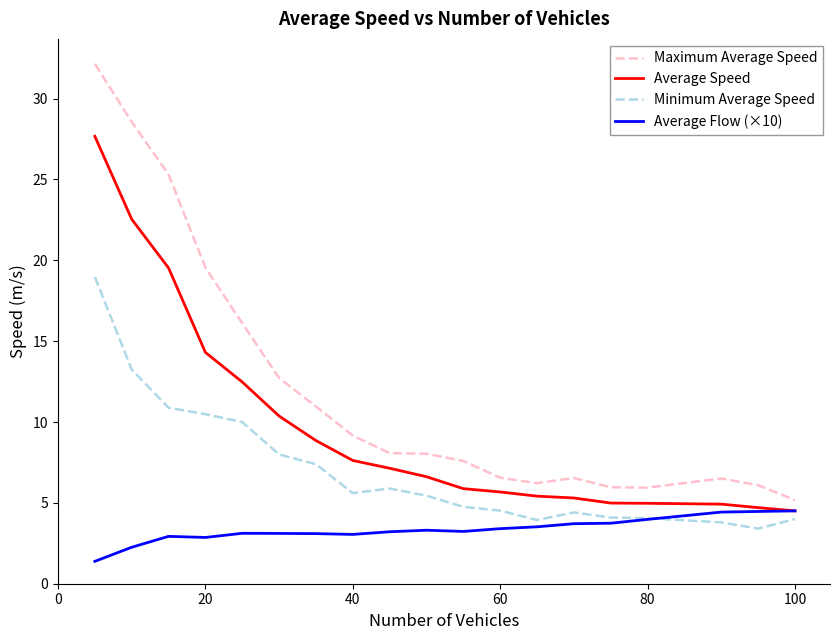

How many lines are shown in the chart?

4